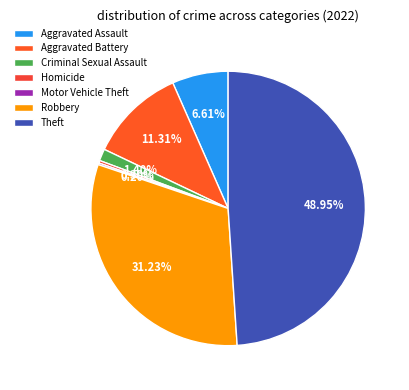

Which slice is the smallest?

Motor Vehicle Theft